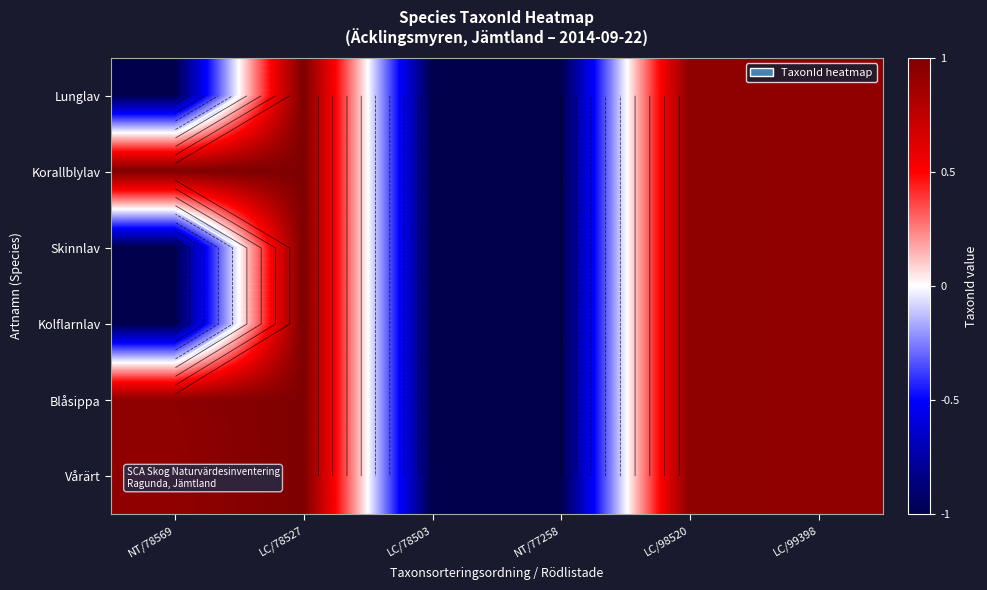

Which has a higher value, NT/78569 or NT/77258?

NT/78569